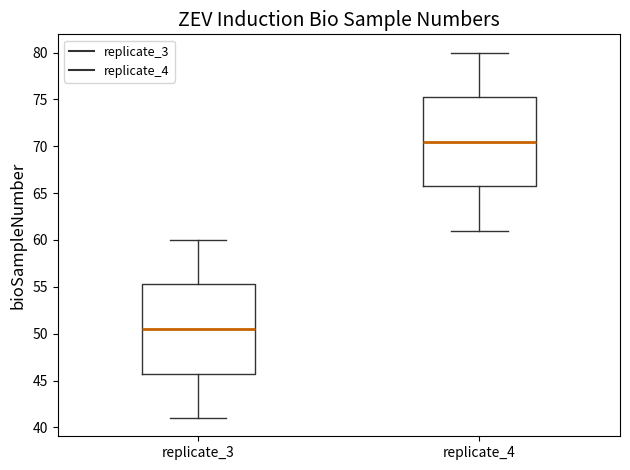

Reading left to right, transcribe this box plot: for each box, give where its median line is, the range the box spans, and where its two whiskers end, as read against the y-axis. The values are not printed on the chart, so give them approximately, as read against the axis.

replicate_3: median 50.5, box 46.0 to 55.5, whiskers 41.0 to 60.0
replicate_4: median 70.5, box 66.0 to 75.5, whiskers 61.0 to 80.0